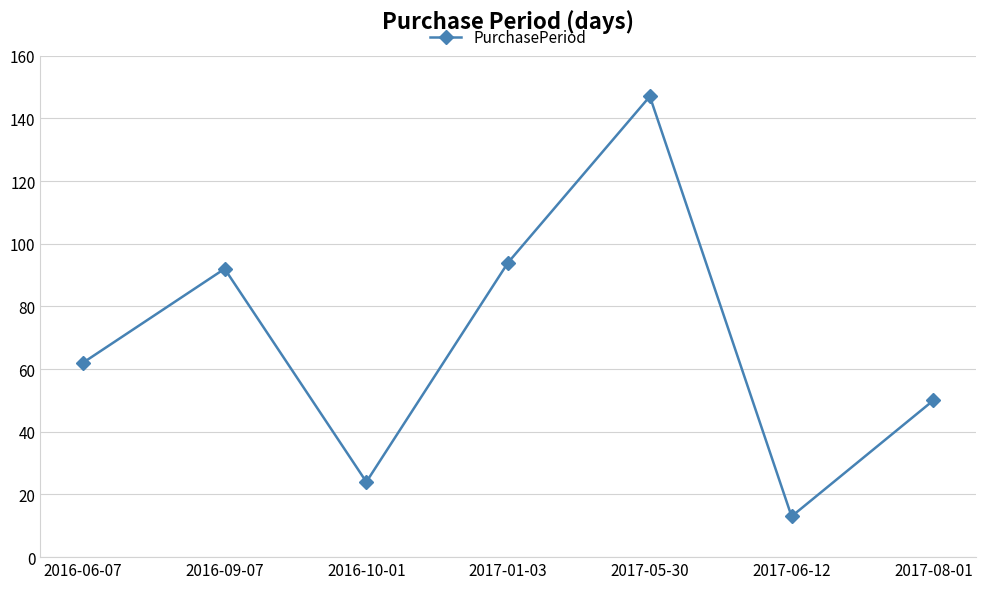

What is the maximum value shown in the chart?

147